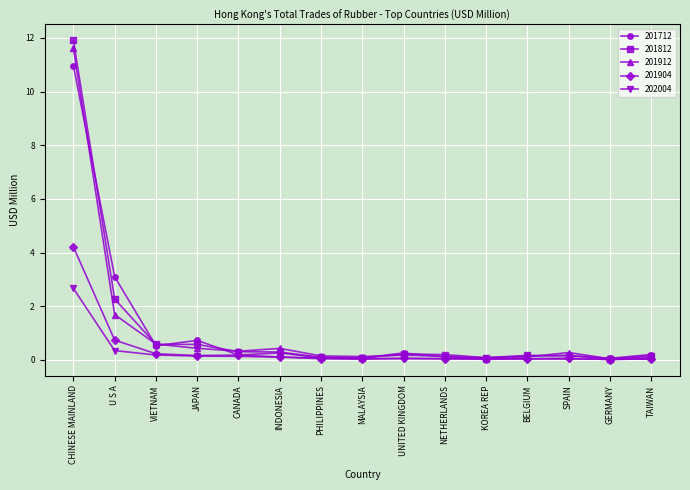

At how many categories does at least one series exceed 5?

1